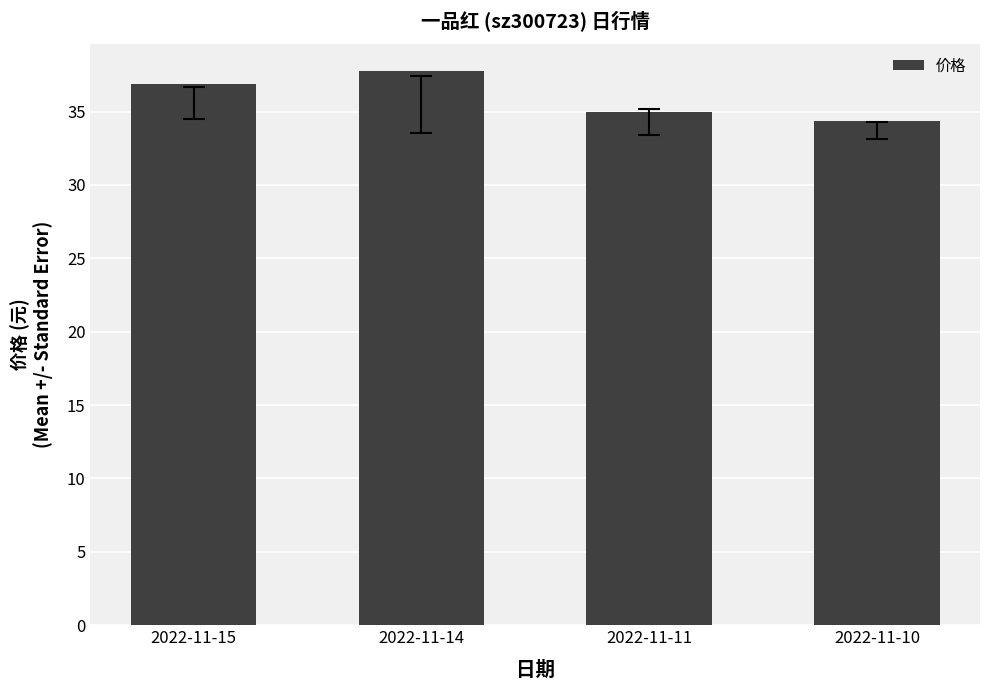

Count the number of values greater than 36.

2